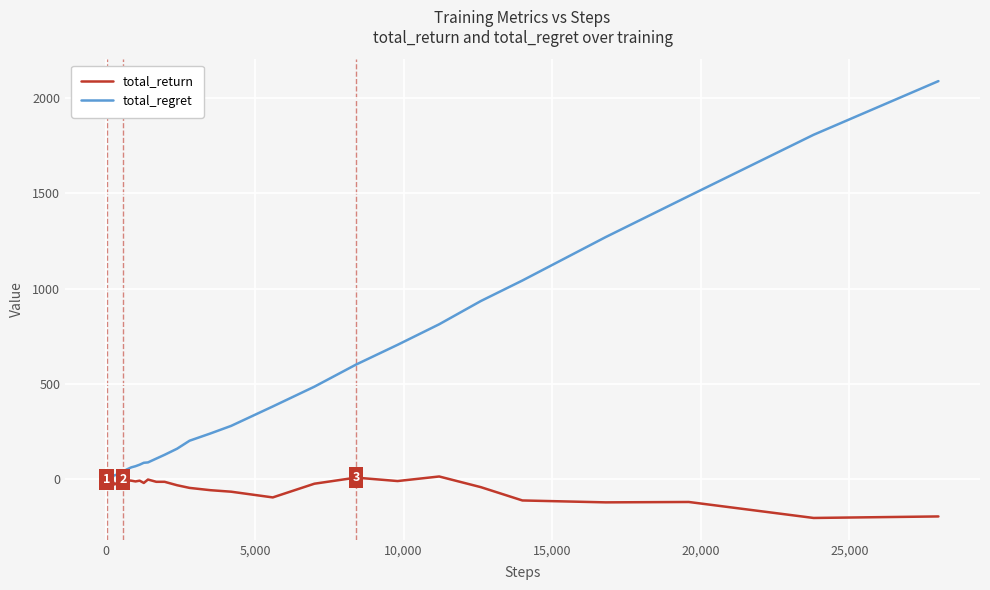

What is the maximum value shown in the chart?

2090